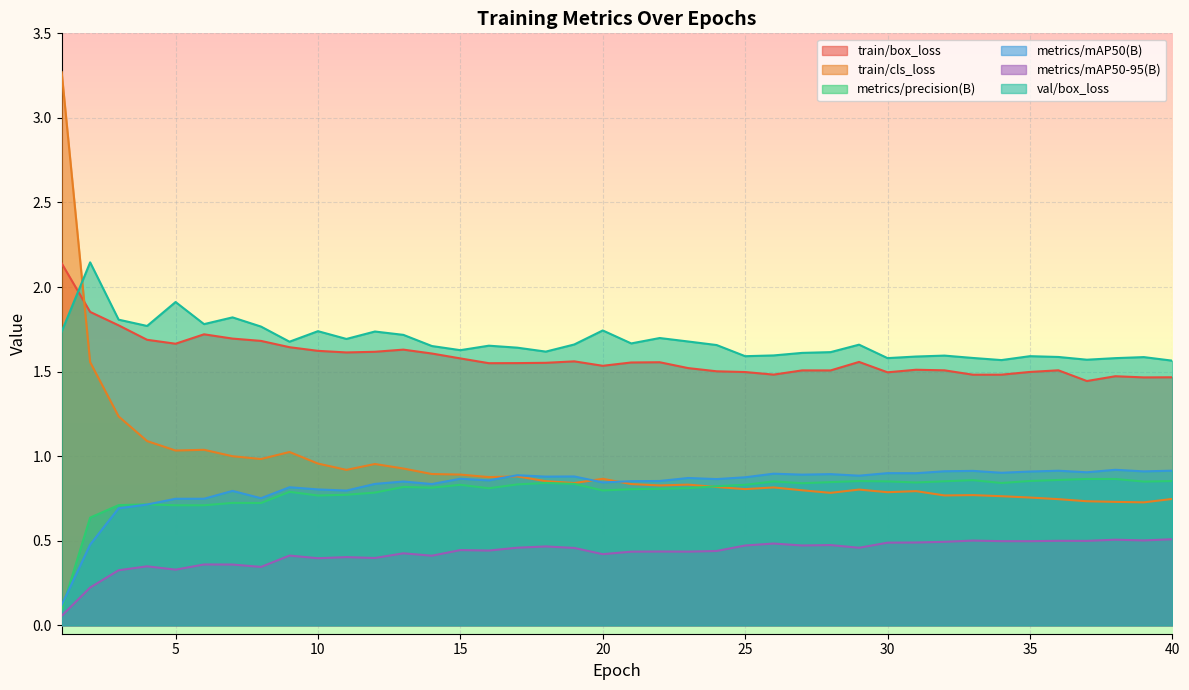

What is the value of the metrics/mAP50(B) point at the 4th from the left?

0.7